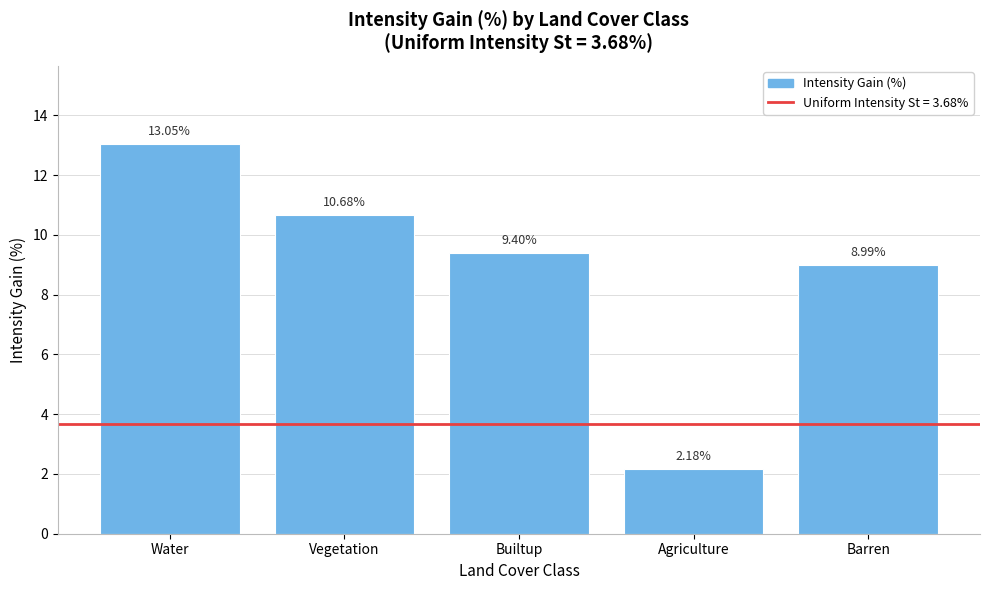

At which label is the value closest to 7?

Barren